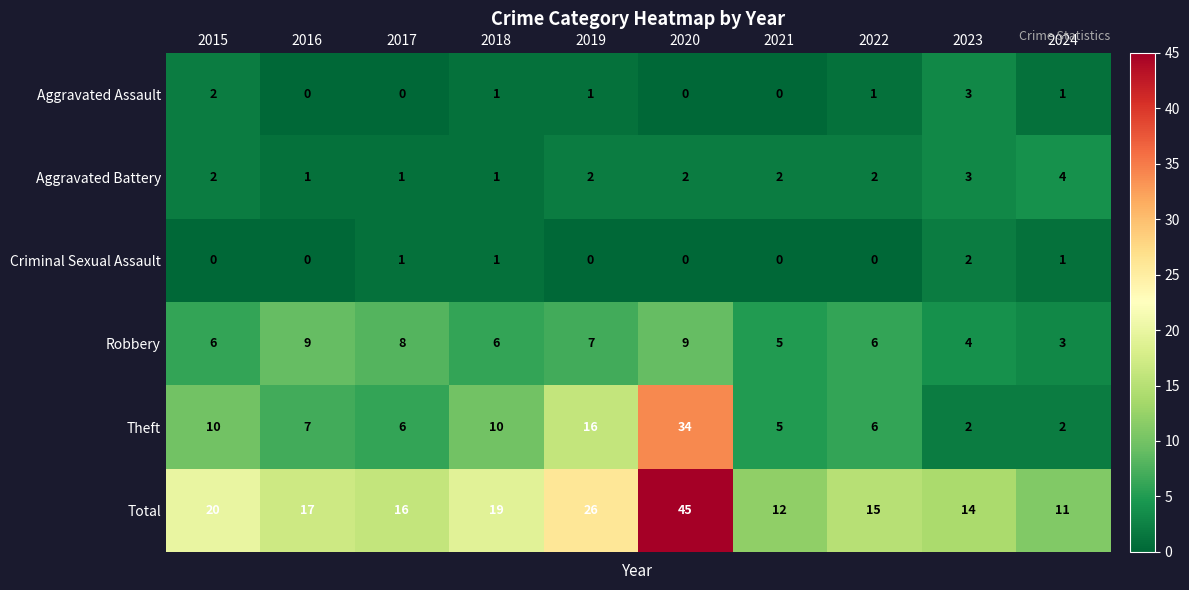

At which category is the sum across all series the highest?

2020